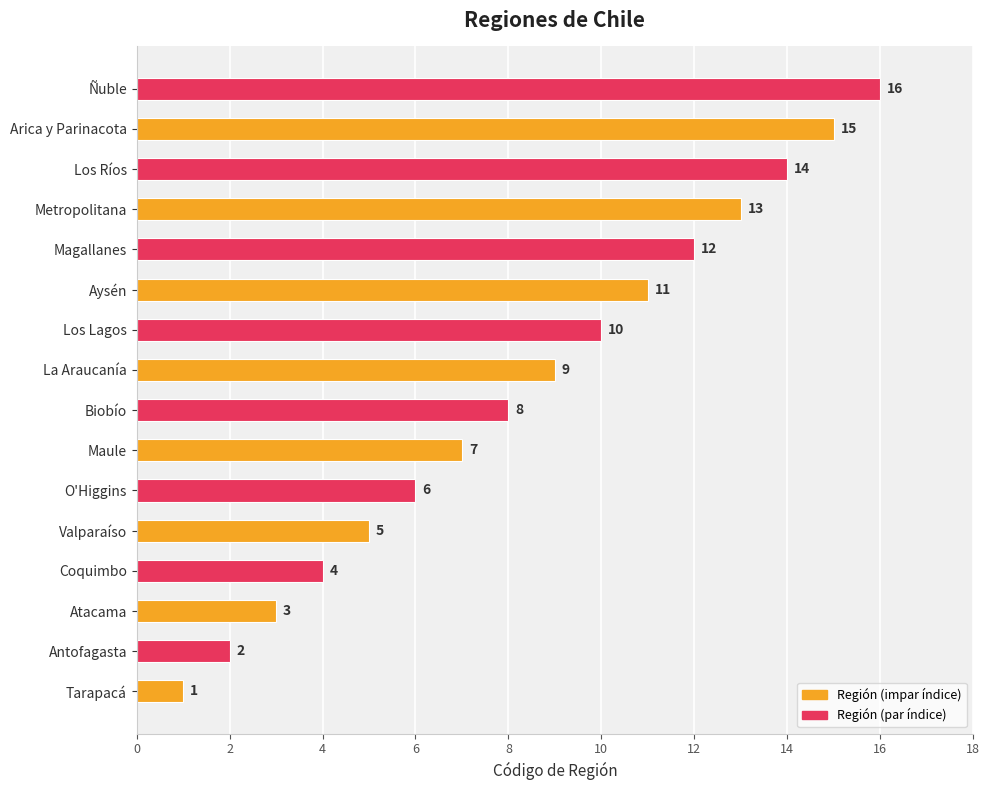

Which has a higher value, Biobío or La Araucanía?

La Araucanía